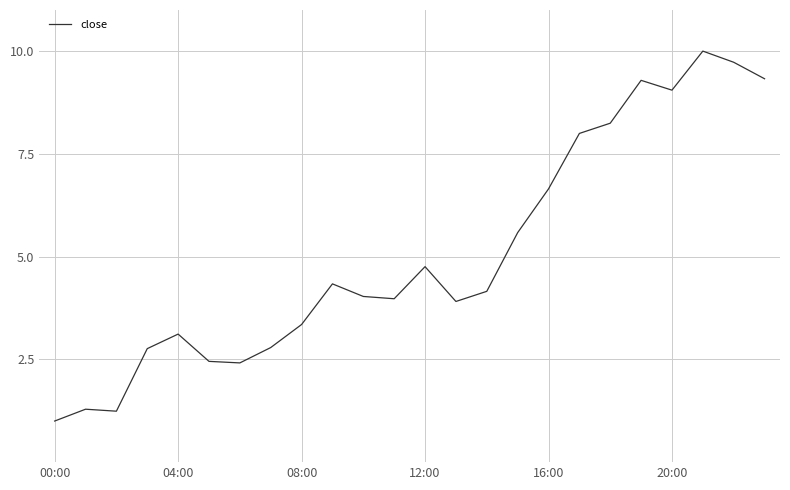

What is the smallest value displayed?

1.0